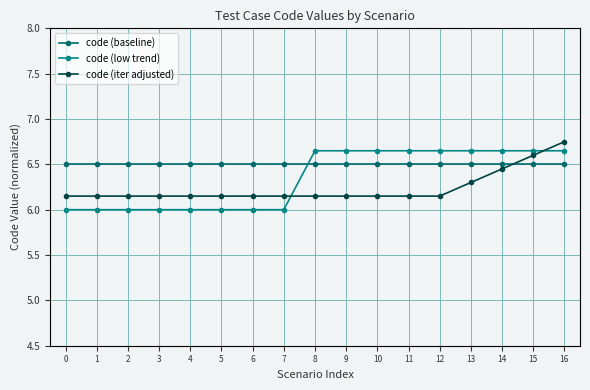

At how many categories does at least one series exceed 6?

17